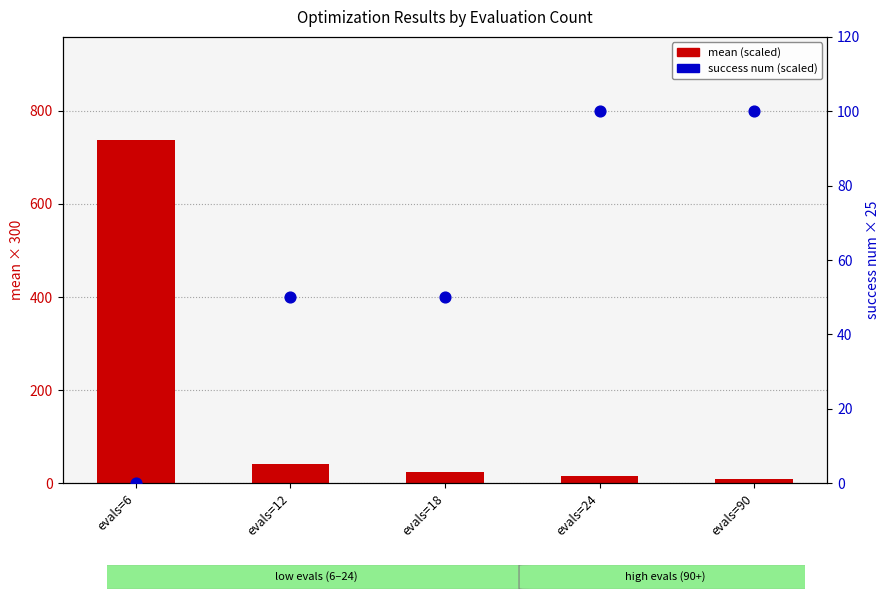

At which category is the sum across all series the highest?

evals=6